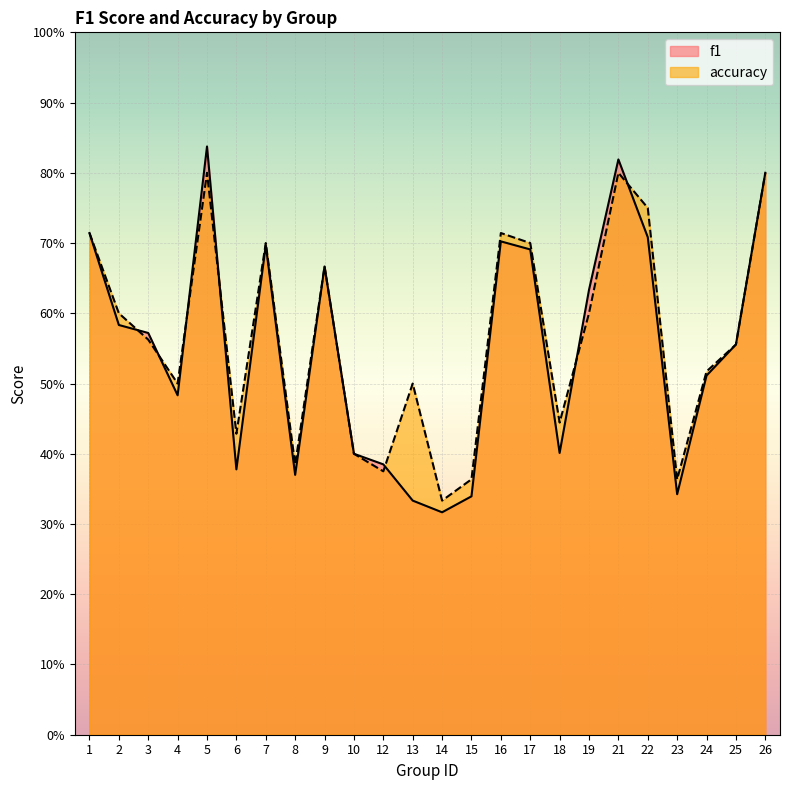

How many interior local peaks does the f1 series have?

5